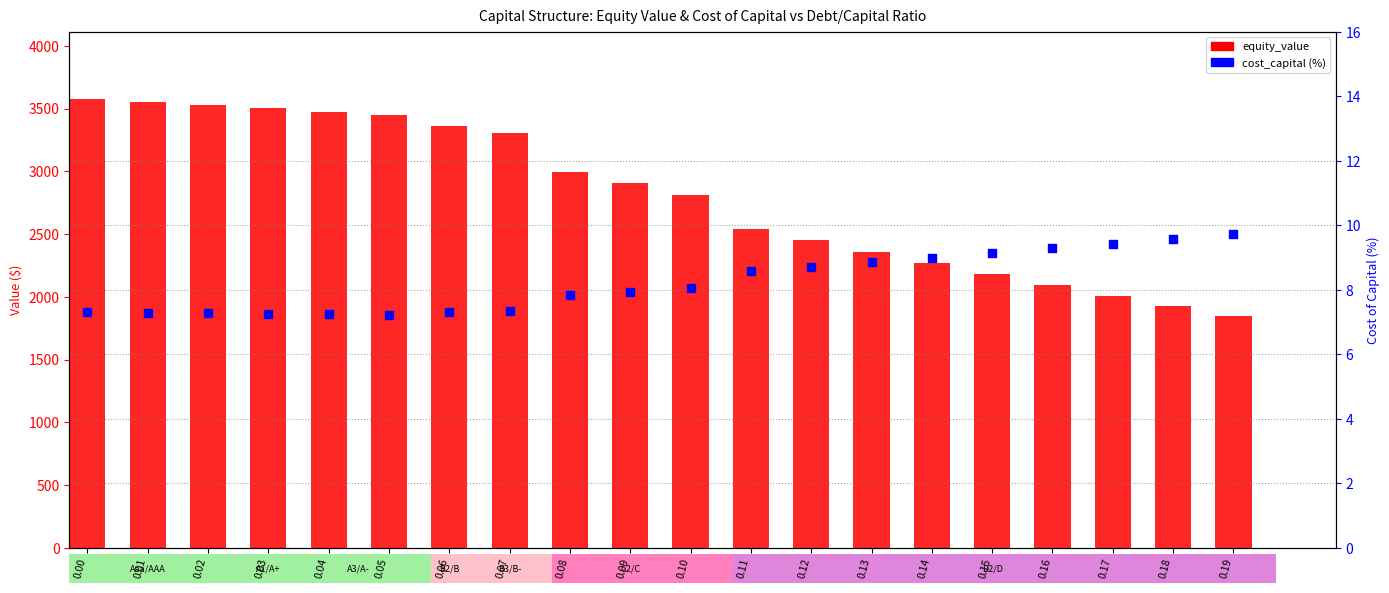

Which series reaches the maximum Y coordinate?

equity_value